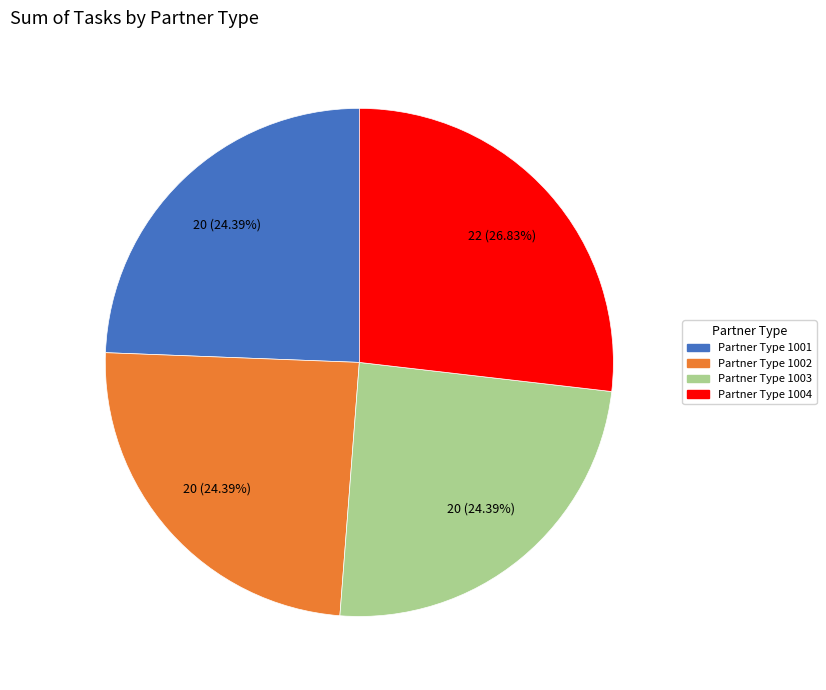

Does any single category account for the majority?

No